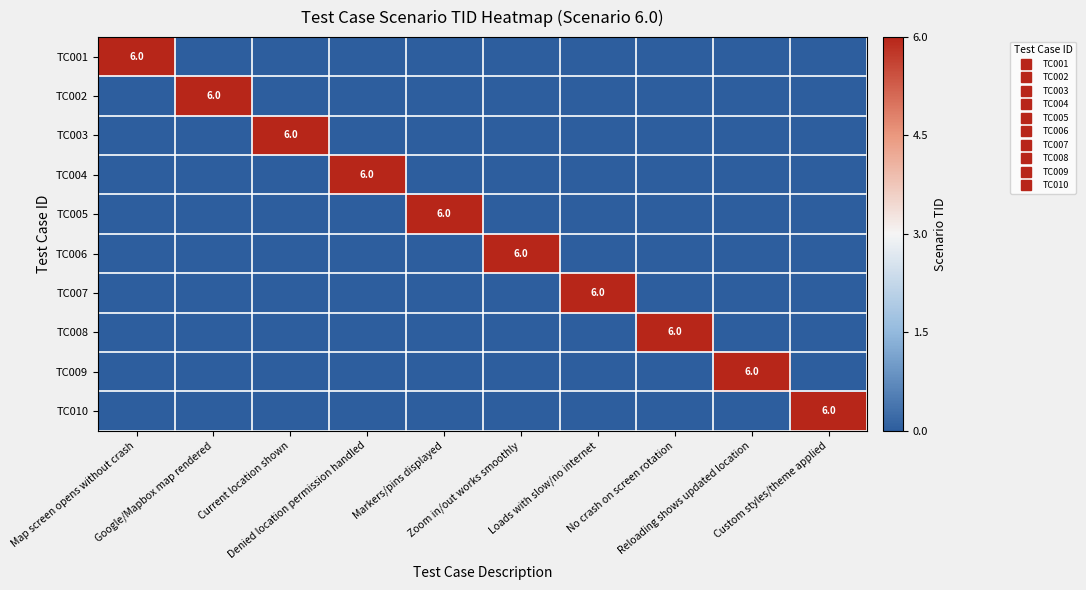

Count the TC001 values in the range 0 to 1.

9